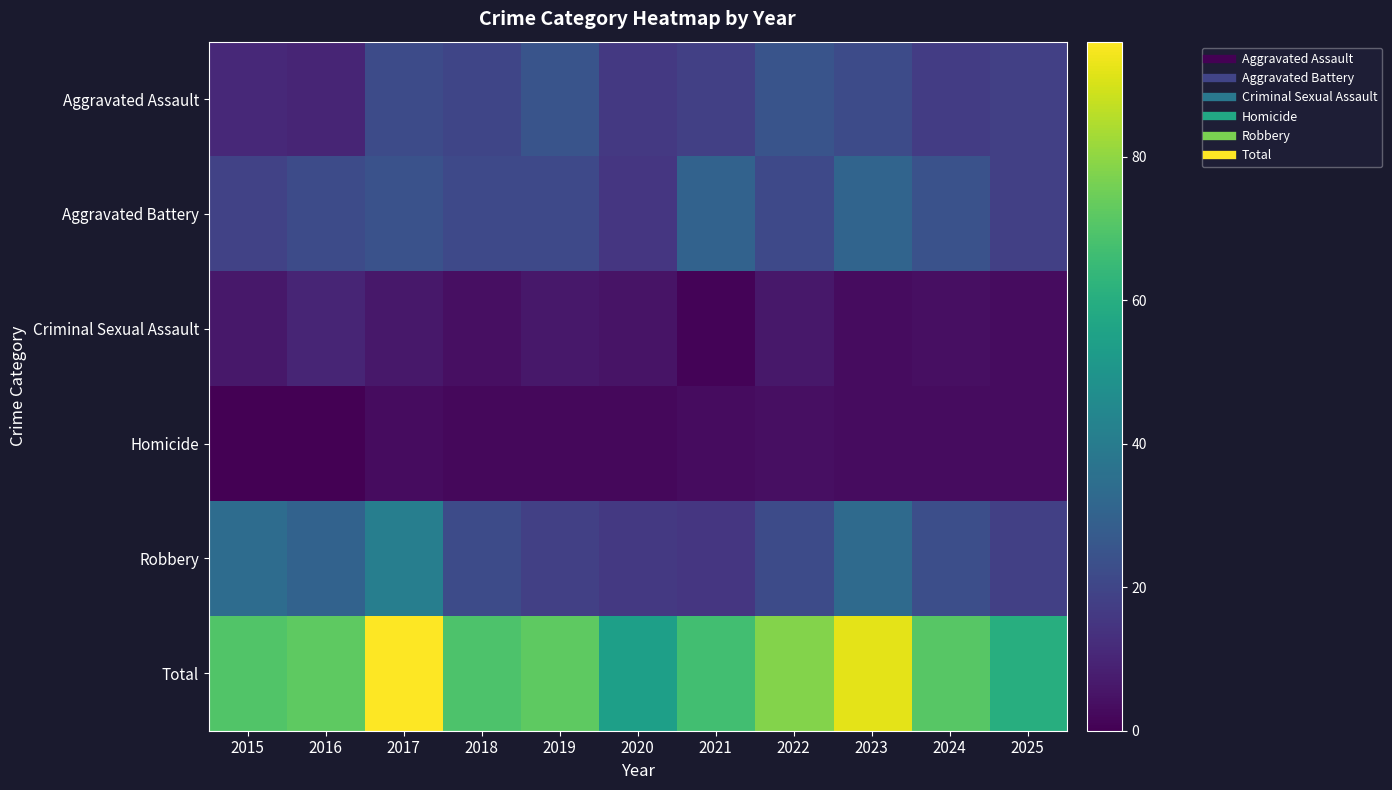

Reading left to right, extract all data points from this chart.

Aggravated Assault: 2015=11	2016=10	2017=22	2018=20	2019=25	2020=16	2021=18	2022=25	2023=22	2024=17	2025=18
Aggravated Battery: 2015=19	2016=22	2017=24	2018=21	2019=21	2020=15	2021=30	2022=21	2023=31	2024=24	2025=18
Criminal Sexual Assault: 2015=6	2016=10	2017=6	2018=4	2019=6	2020=5	2021=1	2022=6	2023=3	2024=4	2025=3
Homicide: 2015=0	2016=0	2017=3	2018=2	2019=2	2020=2	2021=3	2022=4	2023=3	2024=3	2025=3
Robbery: 2015=34	2016=30	2017=41	2018=22	2019=18	2020=16	2021=15	2022=22	2023=33	2024=23	2025=18
Total: 2015=70	2016=72	2017=96	2018=69	2019=72	2020=54	2021=67	2022=78	2023=92	2024=71	2025=60